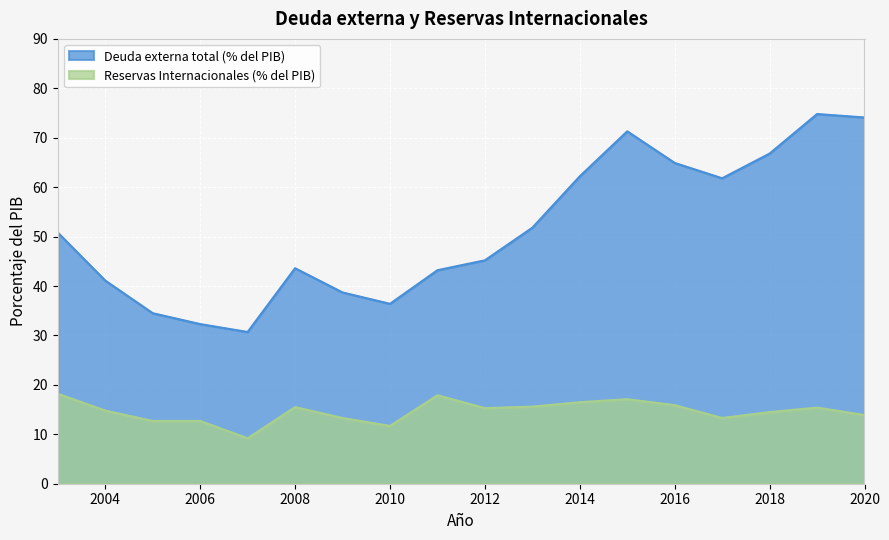

How many interior local valleys does the Deuda externa total (% del PIB) series have?

3